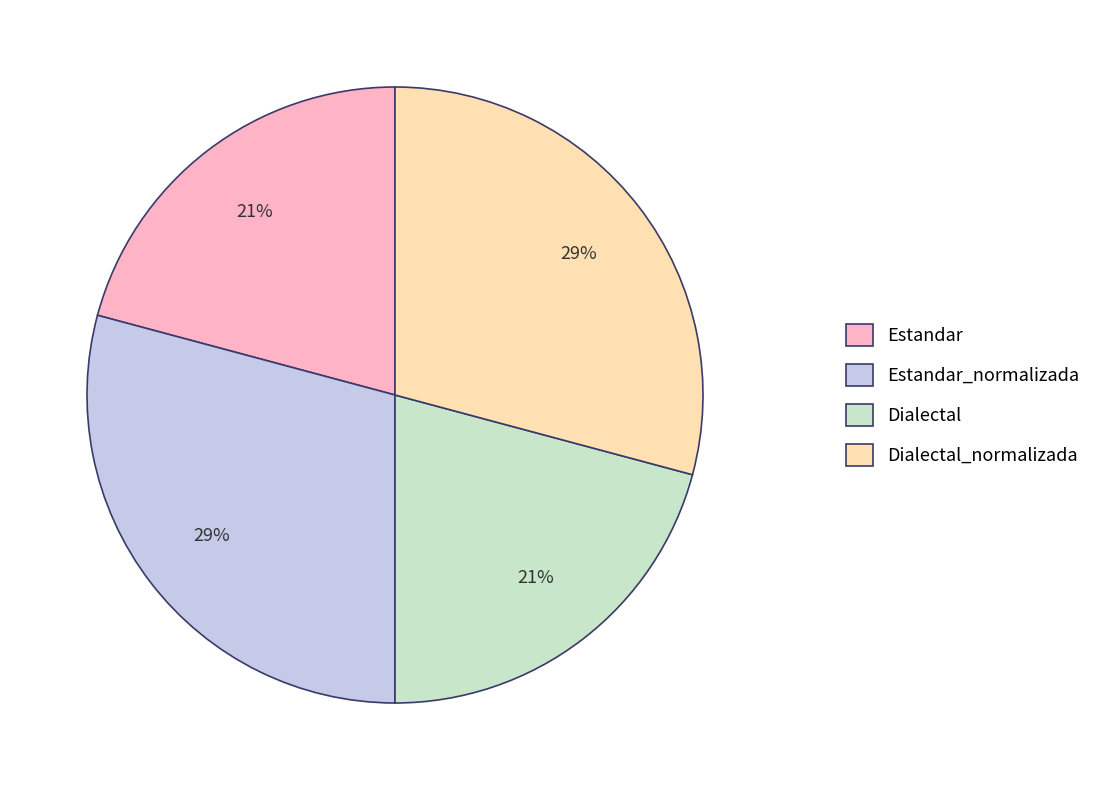

Does any single category account for the majority?

No